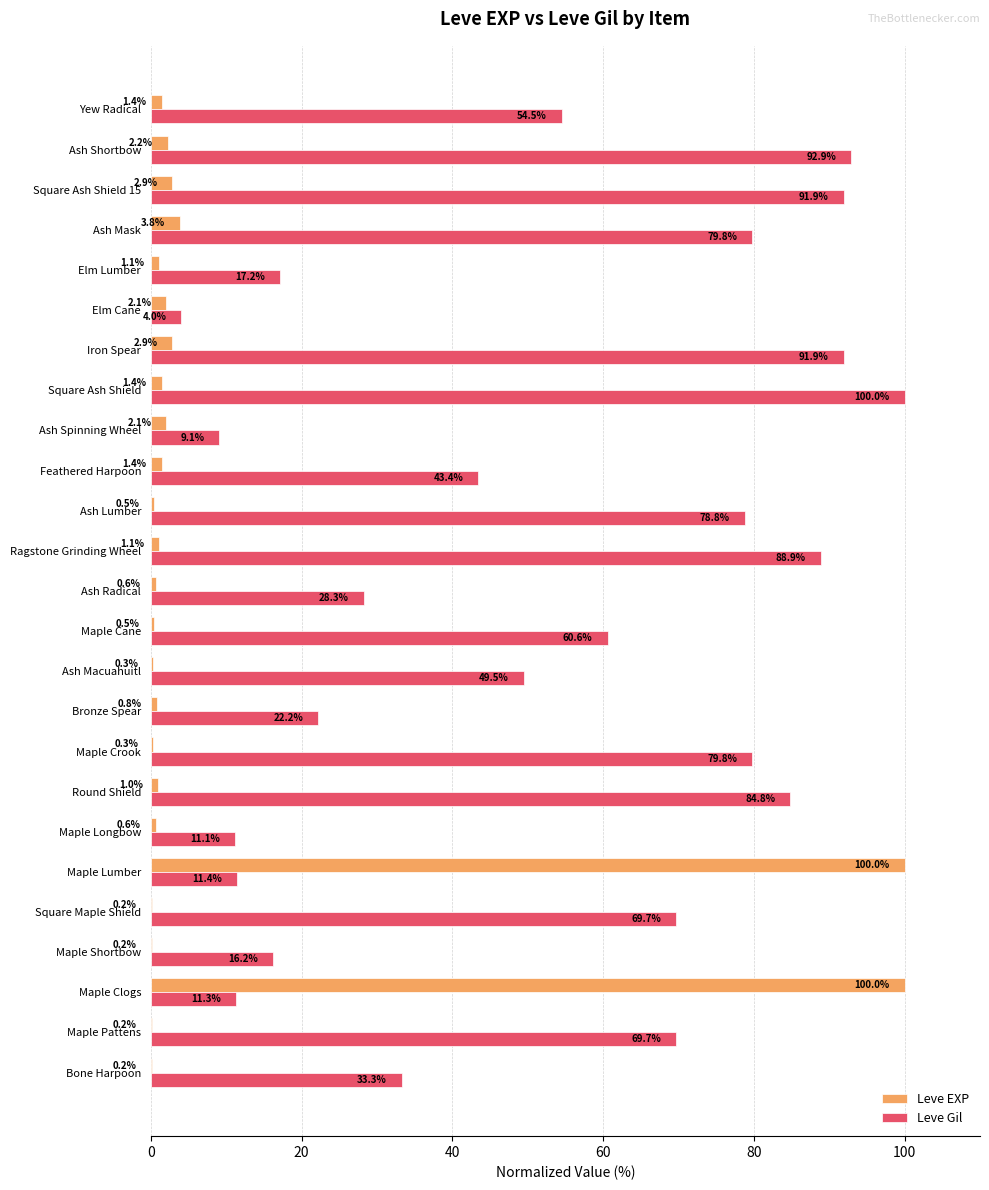

The value of Leve Gil at Maple Cane is 60.6. True or false?

True